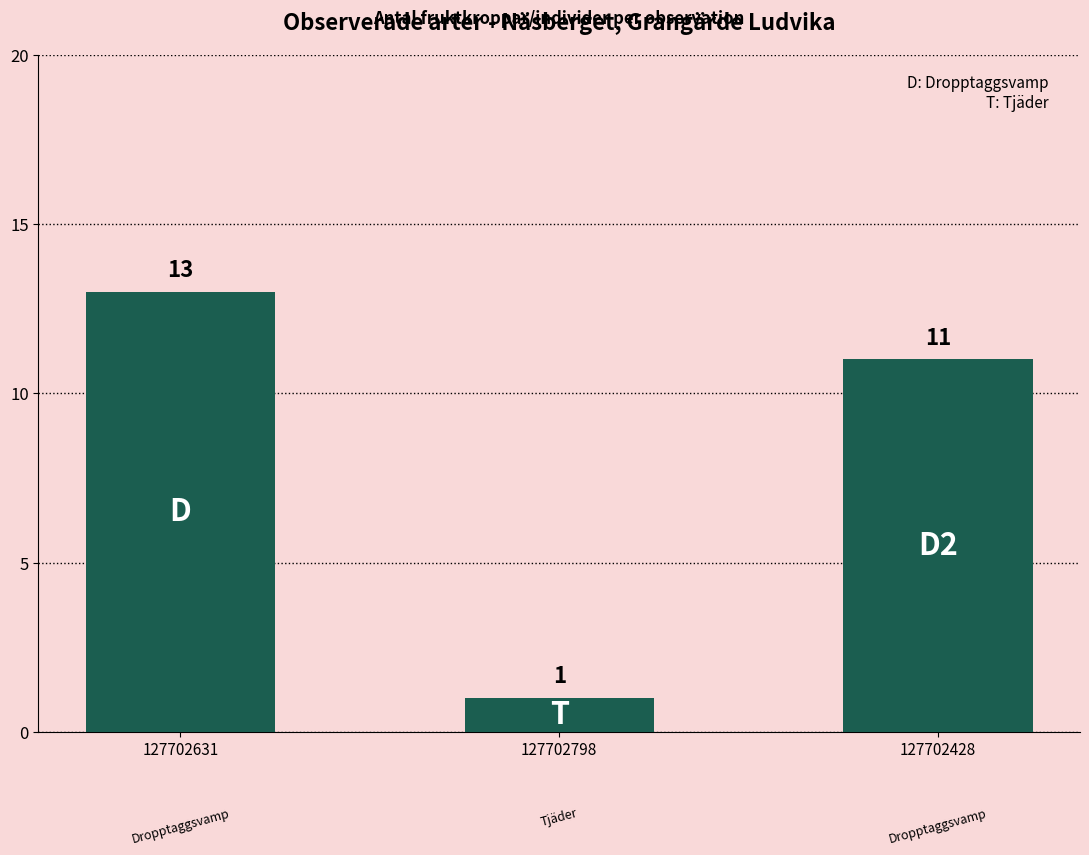

Which category has the highest value across all series?

127702631